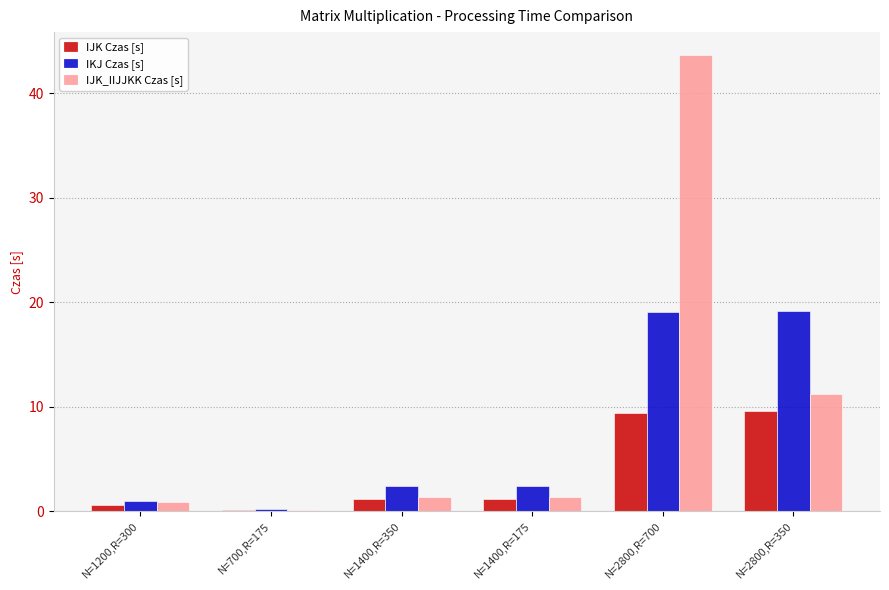

Which label corresponds to the largest value in the chart?

N=2800,R=700